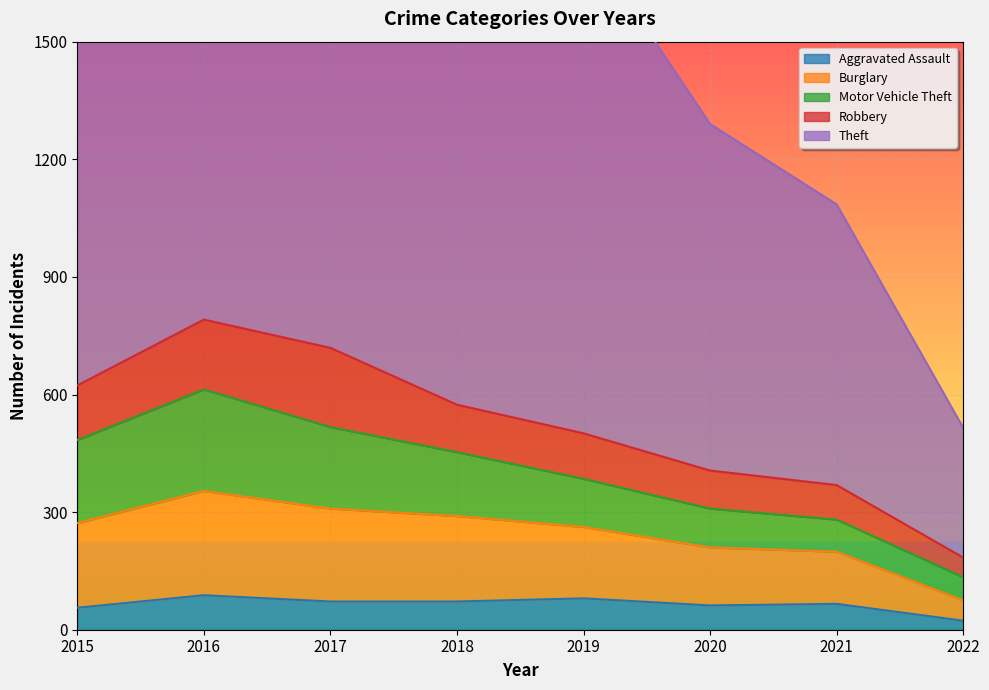

The Robbery series shows 121 at 2018. True or false?

True